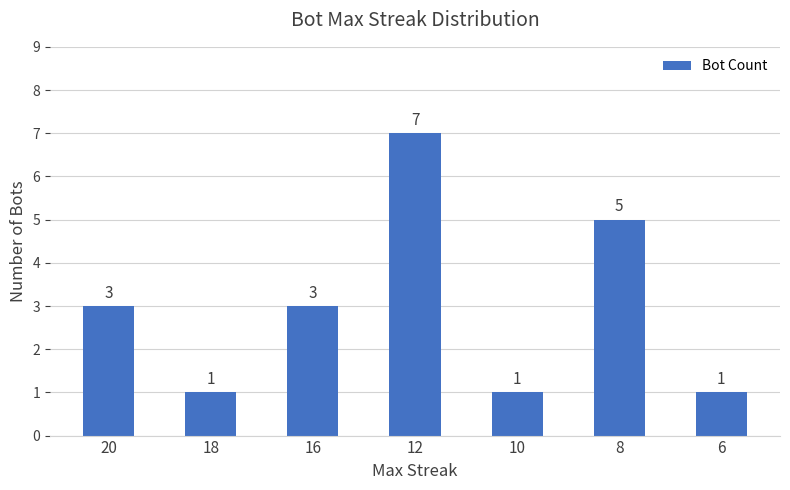

What is the ratio of the value at 20 to the value at 12?

0.4